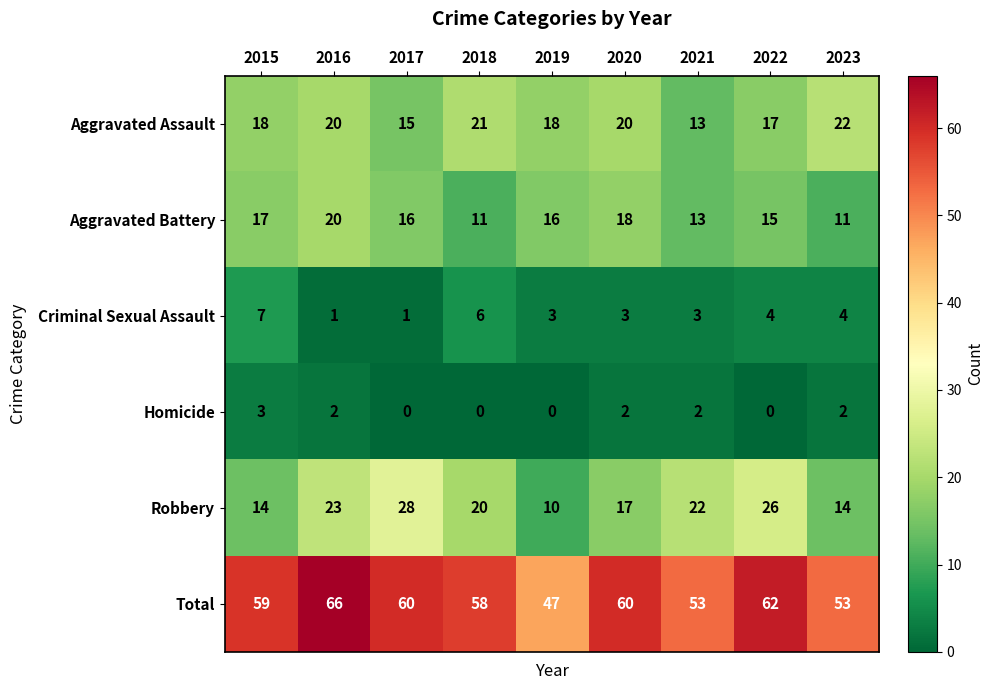

The Robbery series shows 9 at 2023. True or false?

False